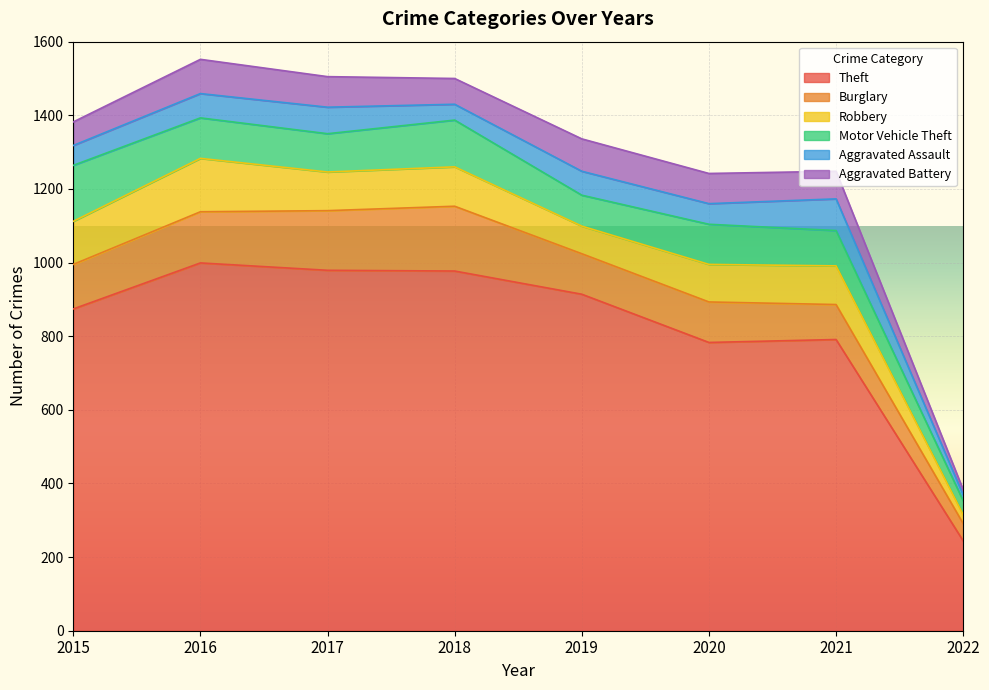

True or false: Motor Vehicle Theft has more than 0 interior local peaks.

True